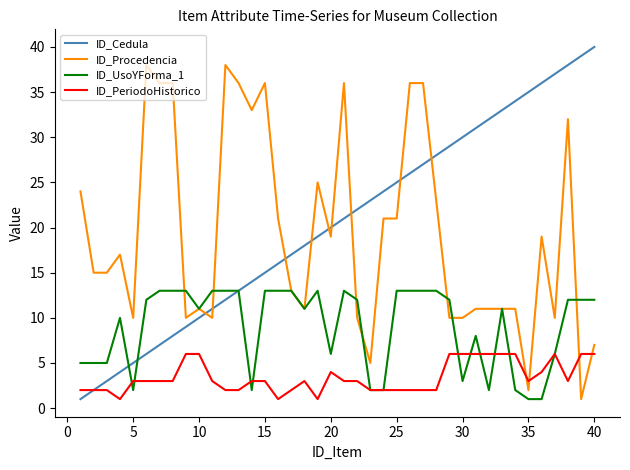

Rank the series by their maximum value, from highest to lowest.

ID_Cedula, ID_Procedencia, ID_UsoYForma_1, ID_PeriodoHistorico